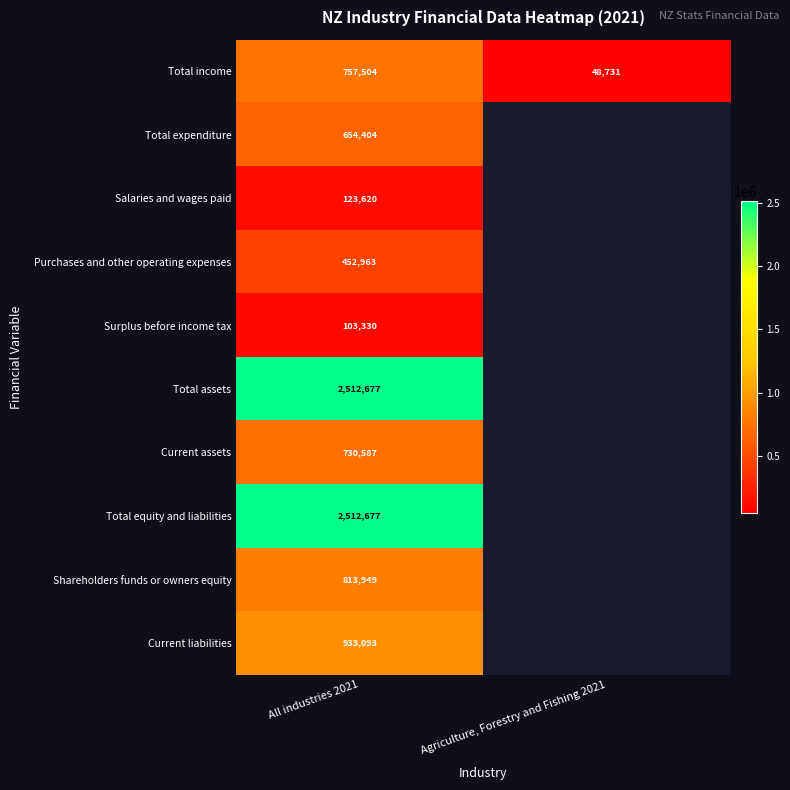

How many data points does each series have?

2